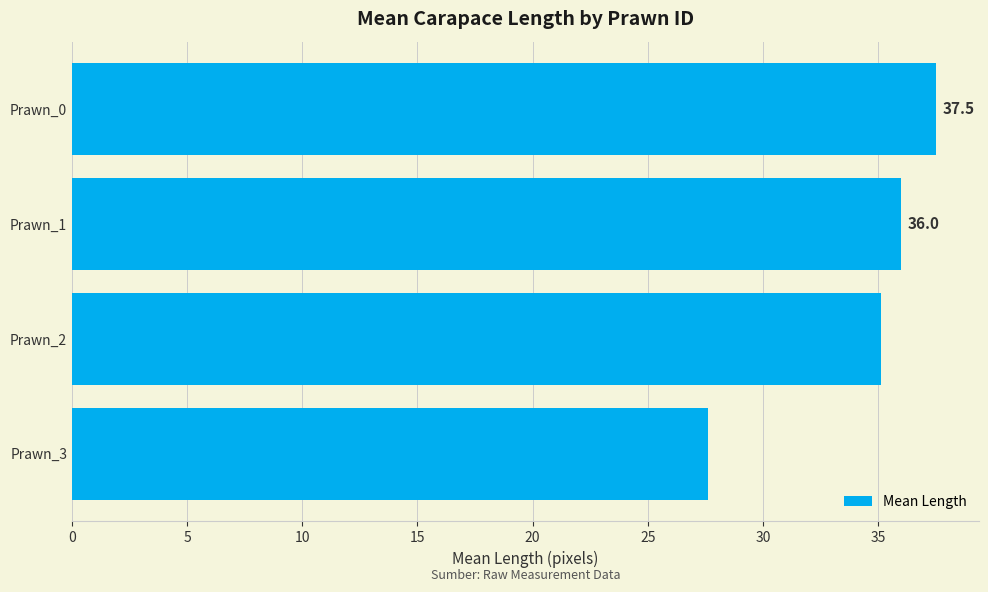

How many data points are above 35?

3